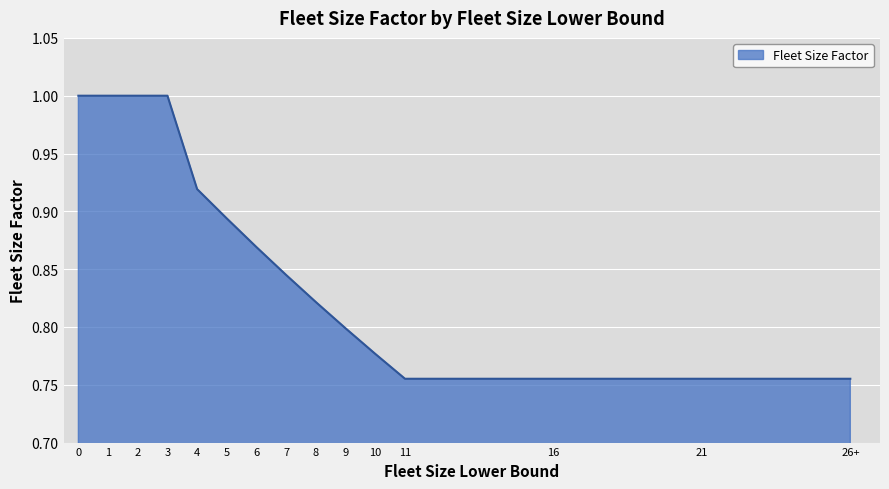

The chart shows a value of 1.4 at 21. True or false?

False